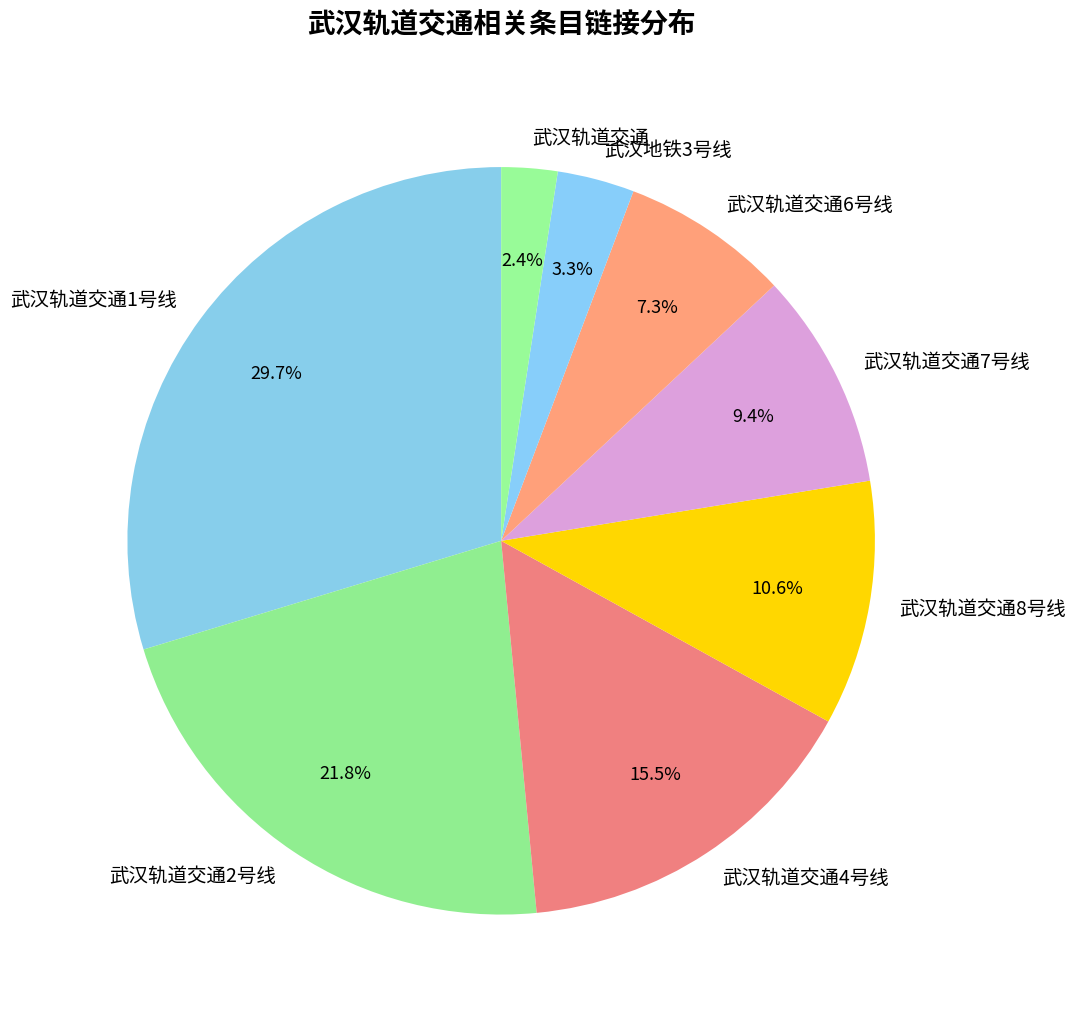

How many segments does this pie chart have?

8